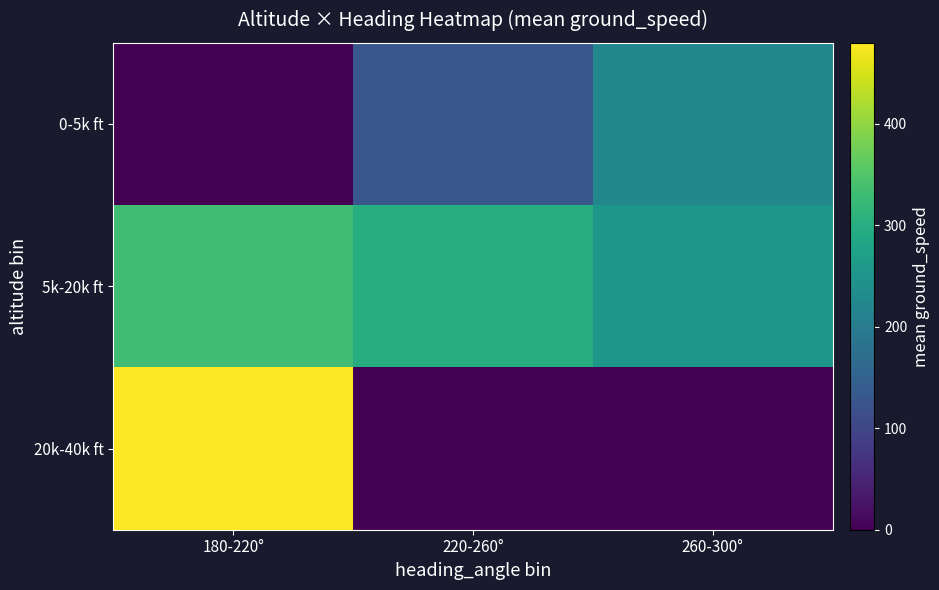

Between 220-260° and 180-220°, which is larger?

220-260°